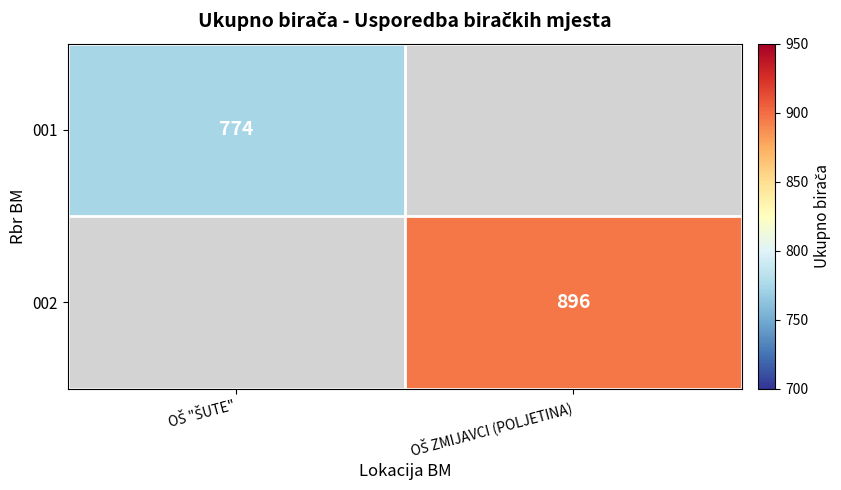

Count the number of data series in this chart.

2